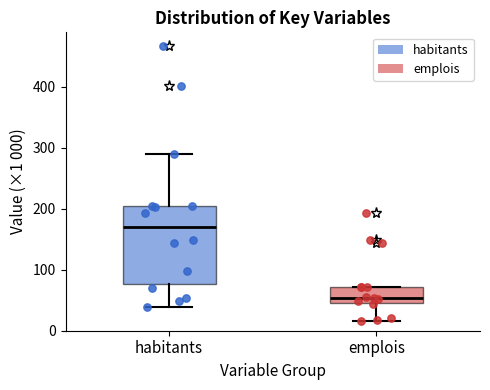

Which box's median line is the lowest?

emplois